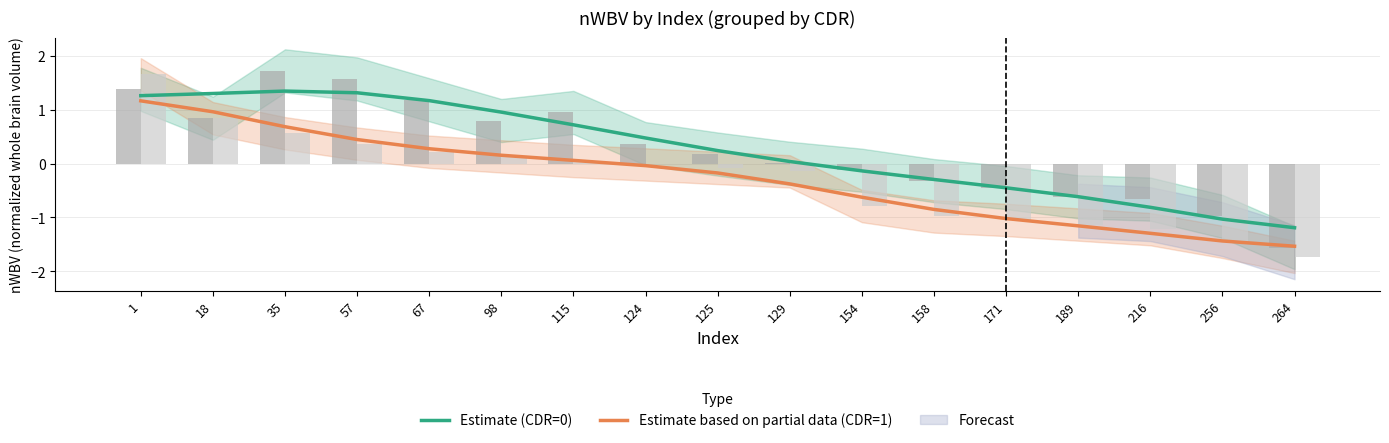

At 1, list the series in order from smallest to largest.

Estimate based on partial data (CDR=1), Estimate (CDR=0), CDR=0 bars, CDR=1 bars